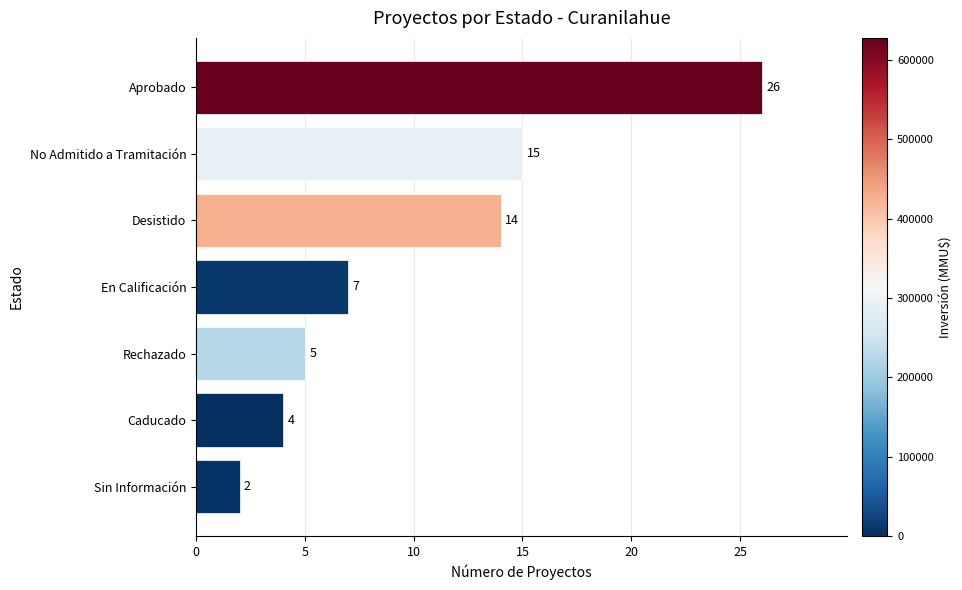

How many bars are there in total?

7